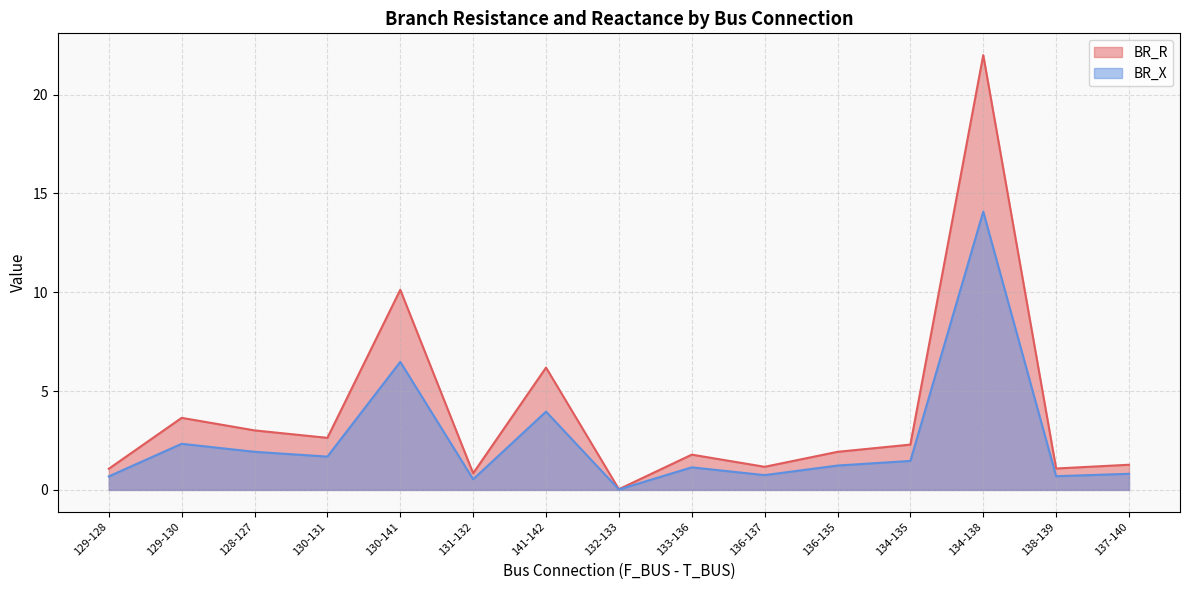

True or false: BR_R has a value of 1.1 at 138-139.

True